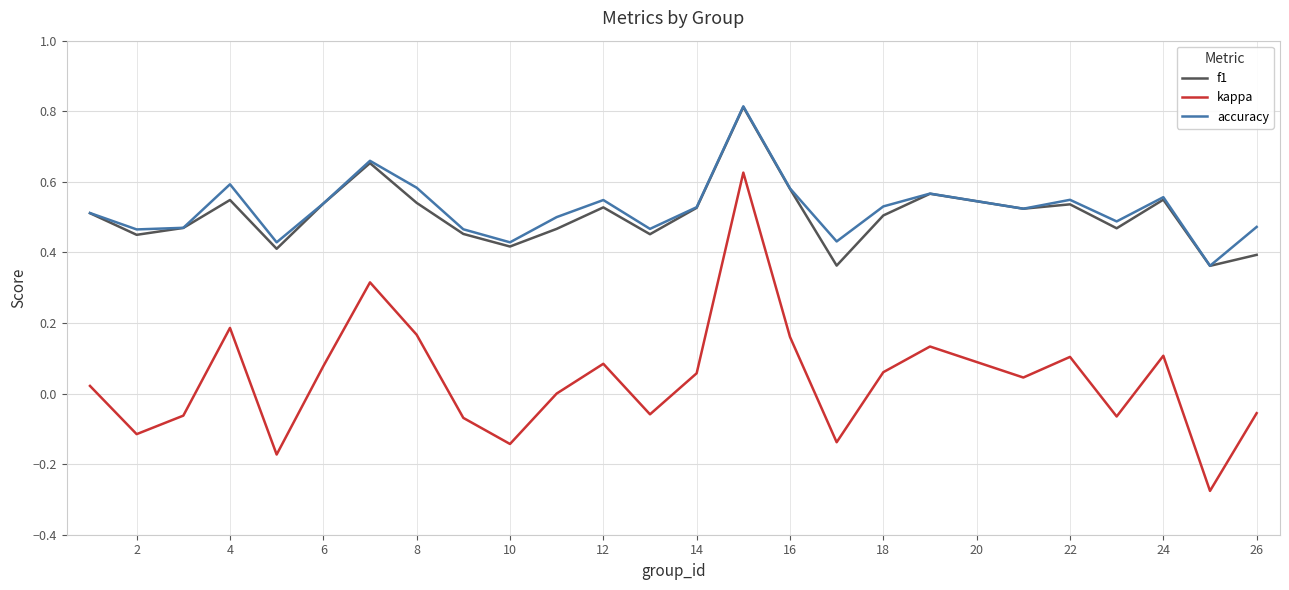

True or false: accuracy and kappa intersect in this chart.

False